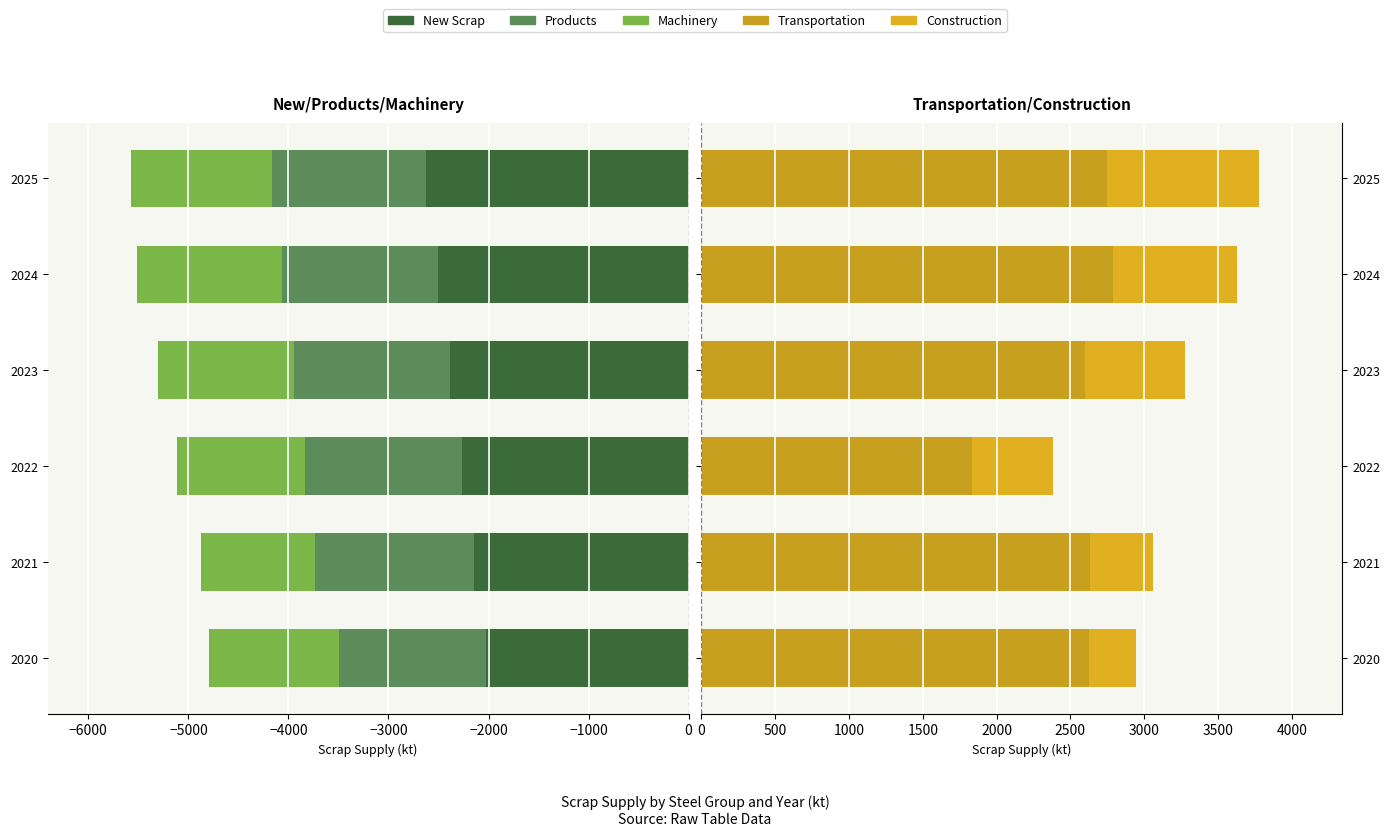

What is the difference between the second highest and minimum values in the New Scrap series?

484.4